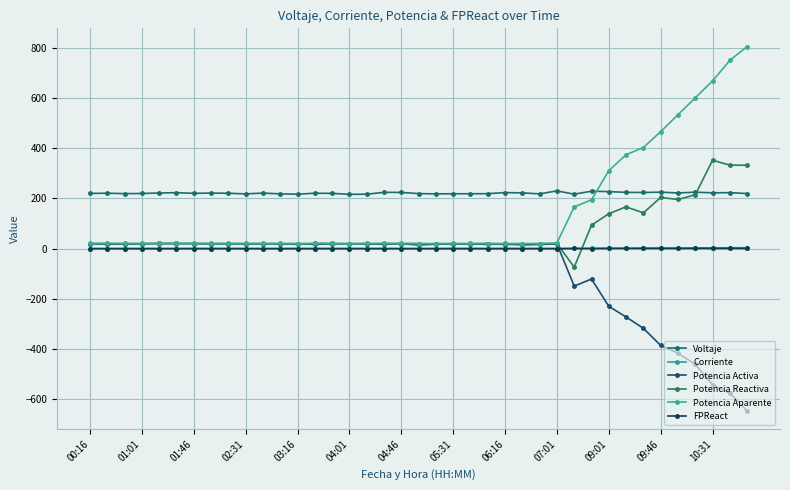

How many values in Potencia Activa are below zero?

11